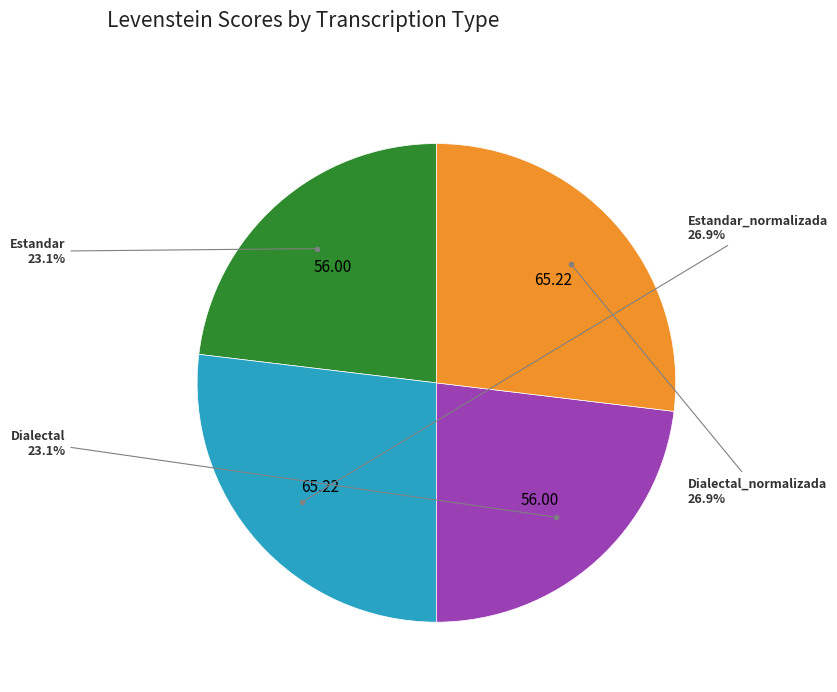

Is there any slice that represents more than half of the pie?

No